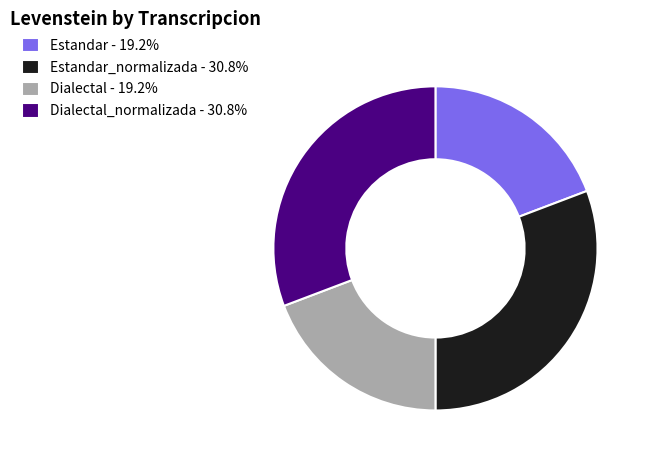

What is the ratio of the value at Dialectal_normalizada - 30.8% to the value at Dialectal - 19.2%?

1.6